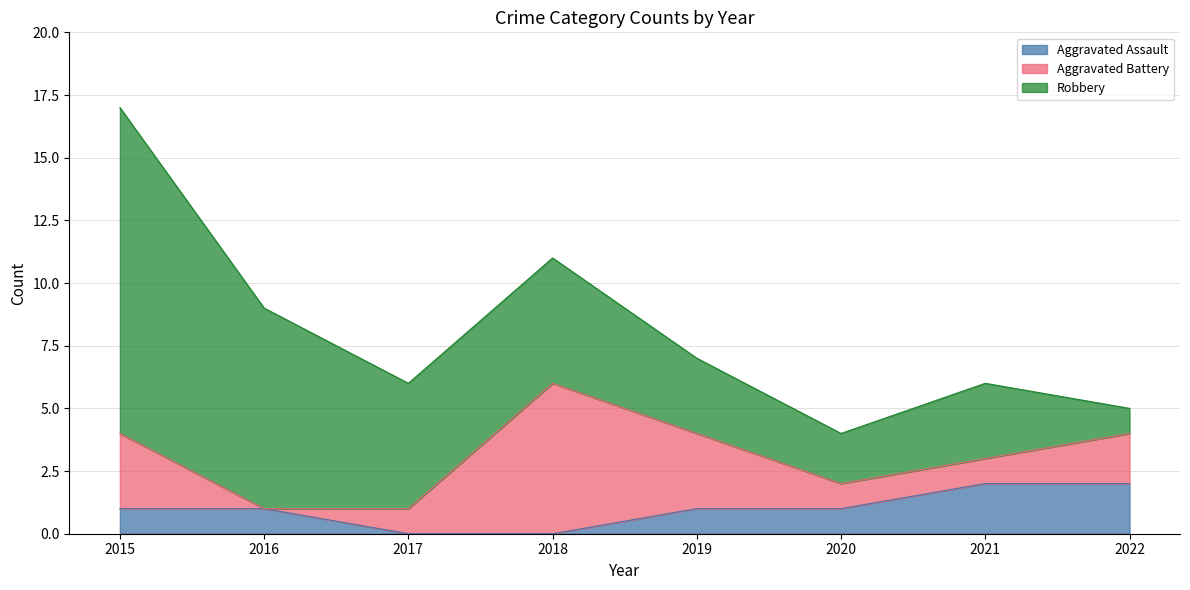

What is the difference between the highest and lowest values at 2020?

1